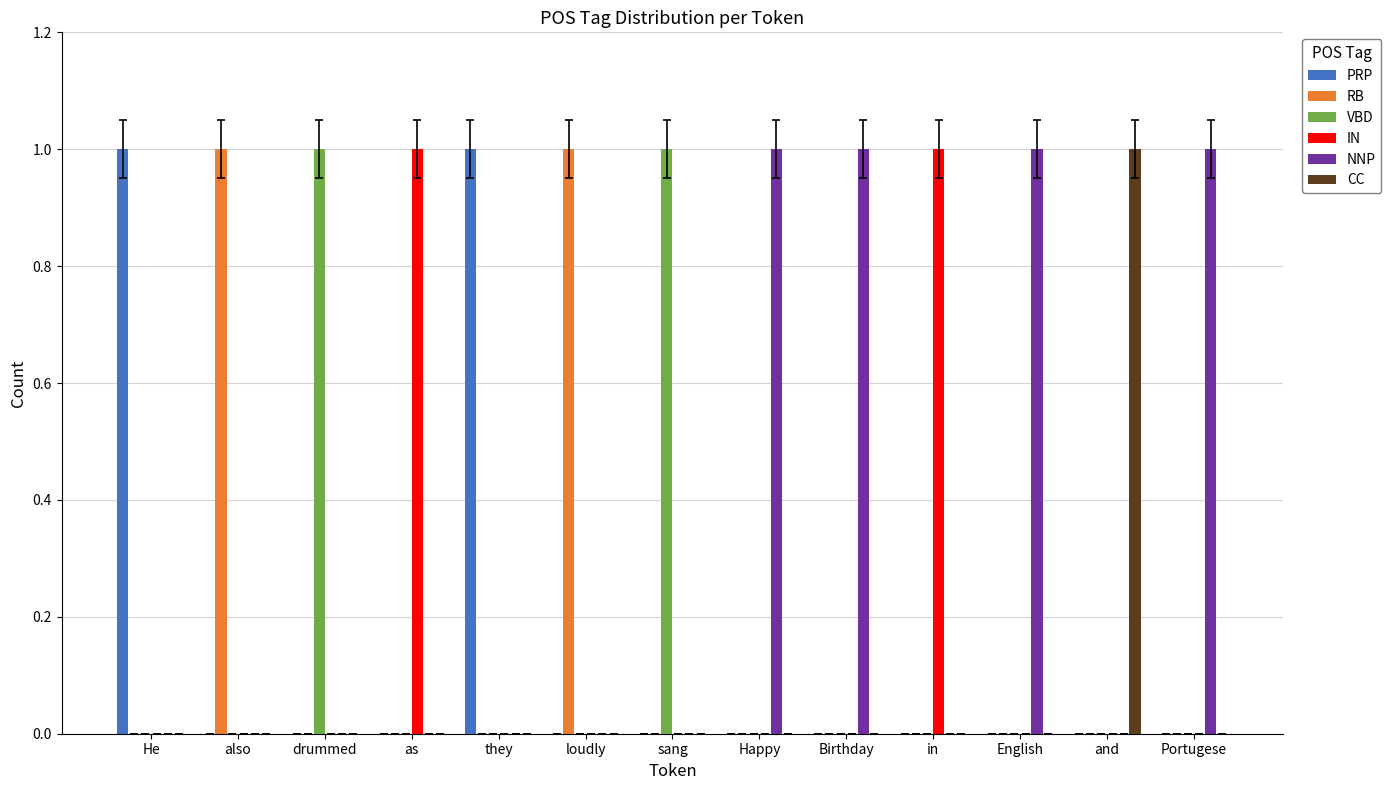

Is it true that PRP equals 0 at in?

True